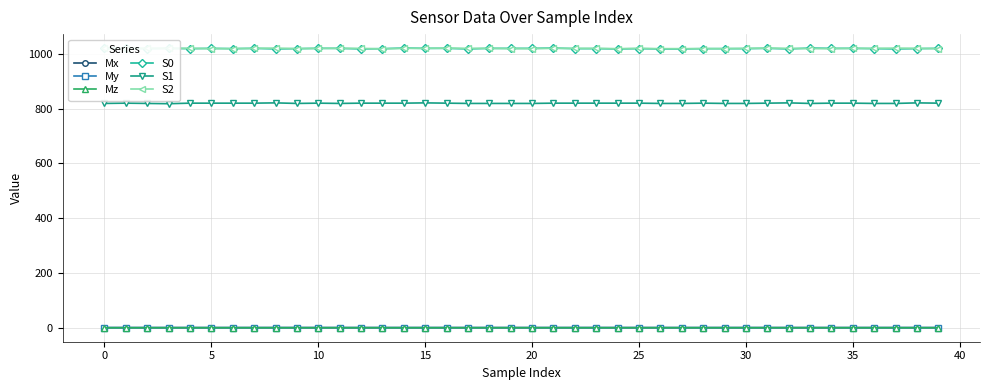

What is the average value of the Mx series?

0.6